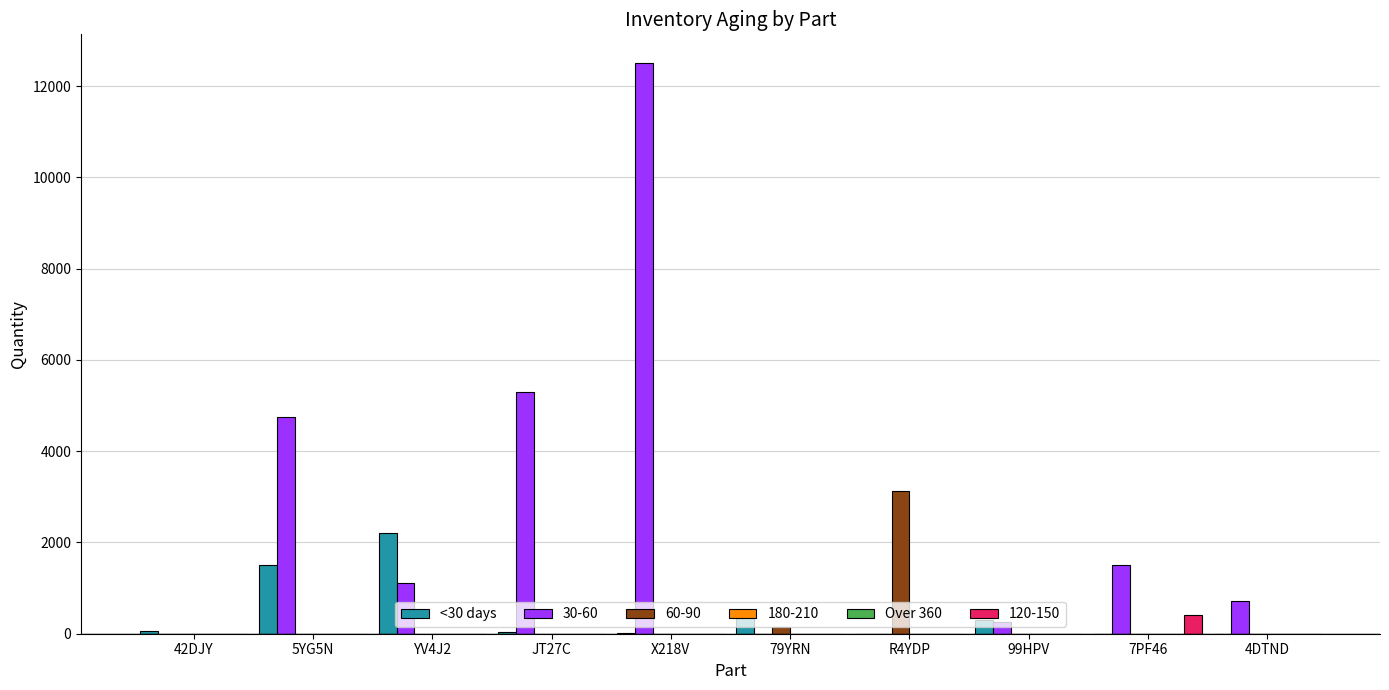

Is it true that <30 days equals 529 at 79YRN?

False